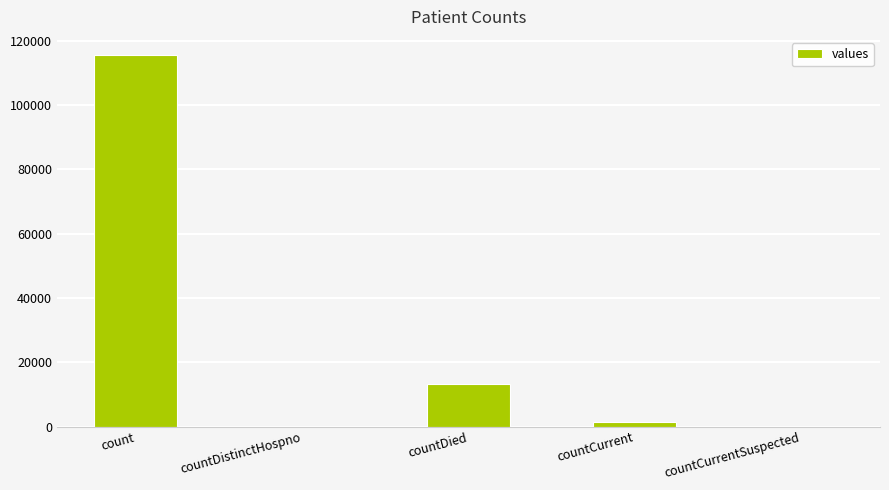

At which category does the chart reach its peak across all series?

count